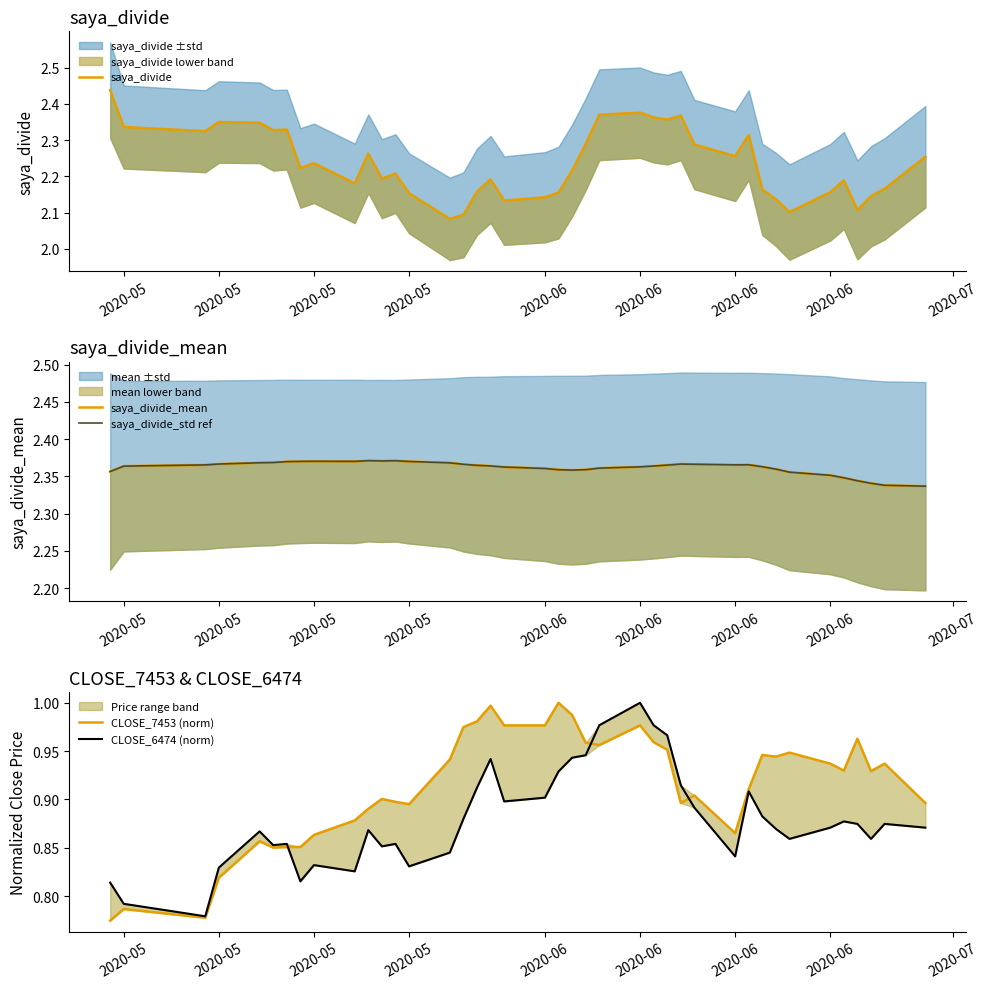

What is the smallest value displayed?

0.8